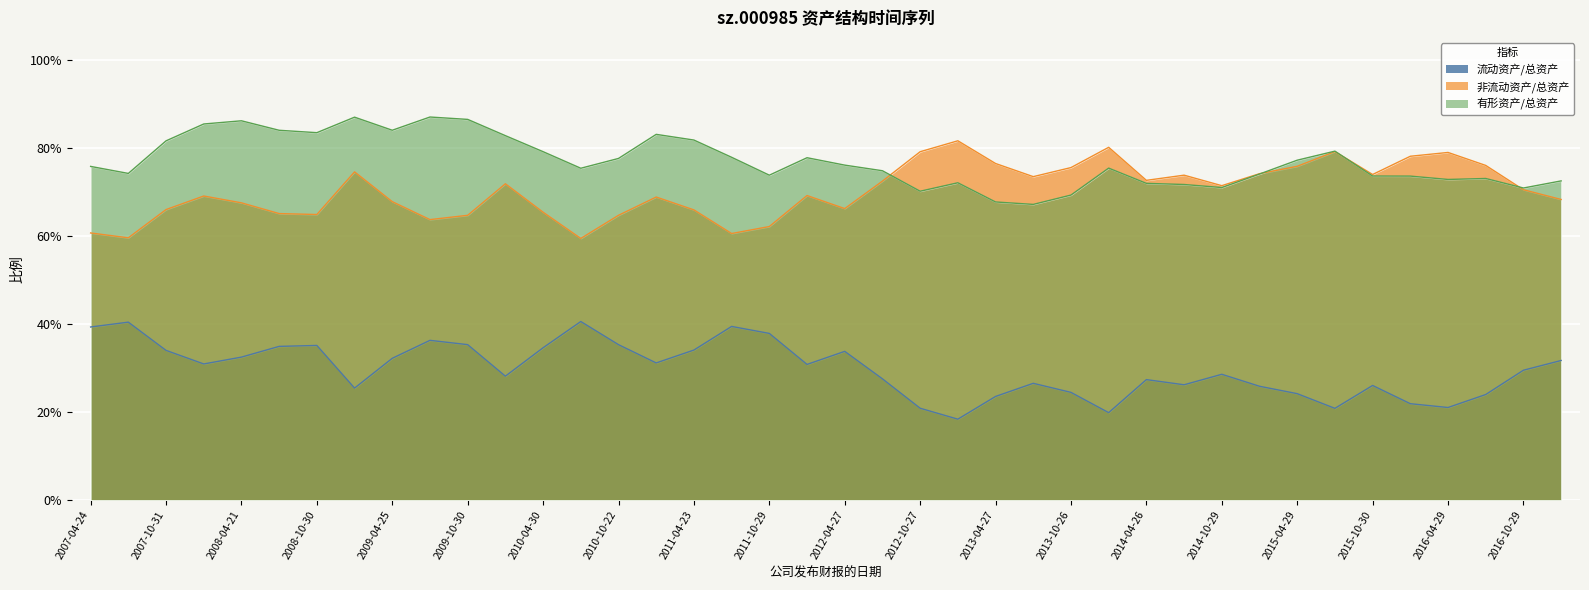

The value of 流动资产/总资产 at 2008-08-22 is 0.3. True or false?

True